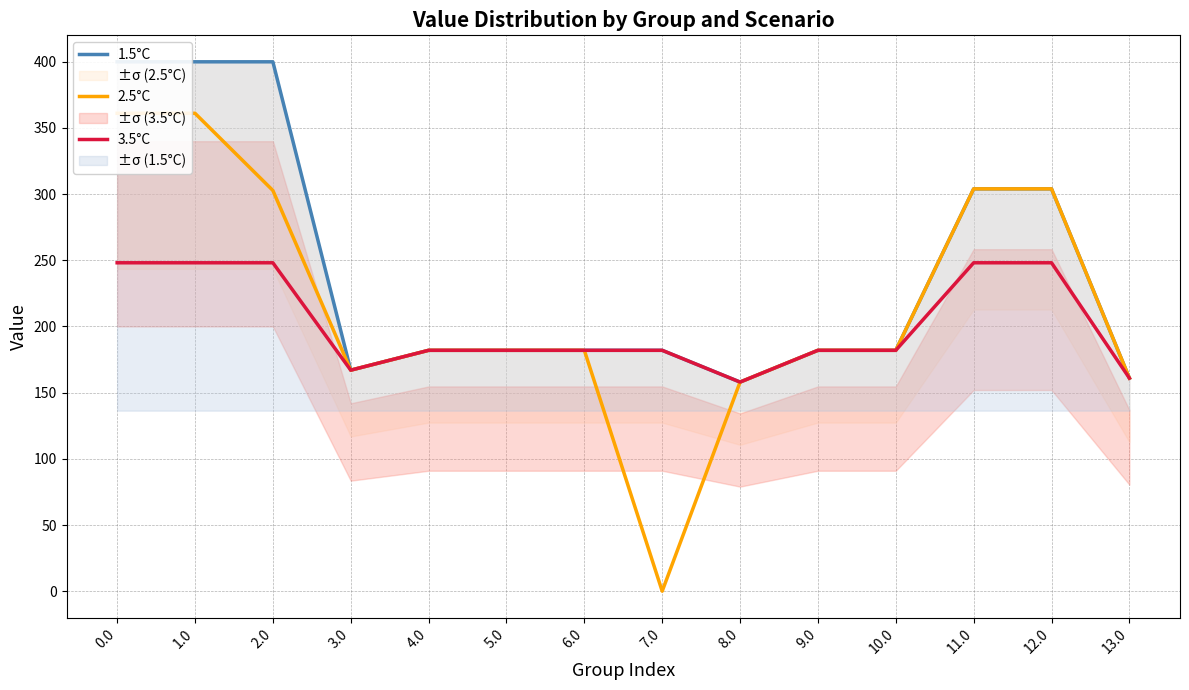

At how many categories does at least one series exceed 384?

3